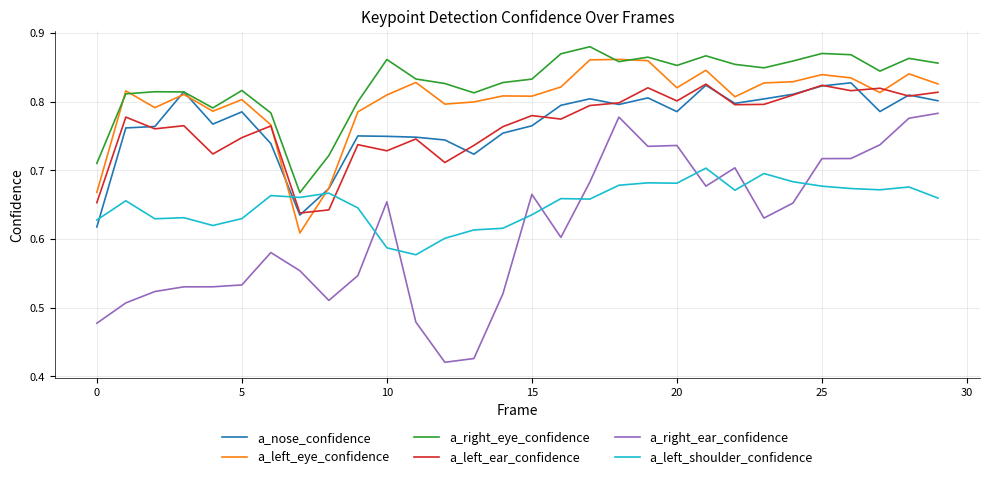

Which series has the largest total across all categories?

a_right_eye_confidence